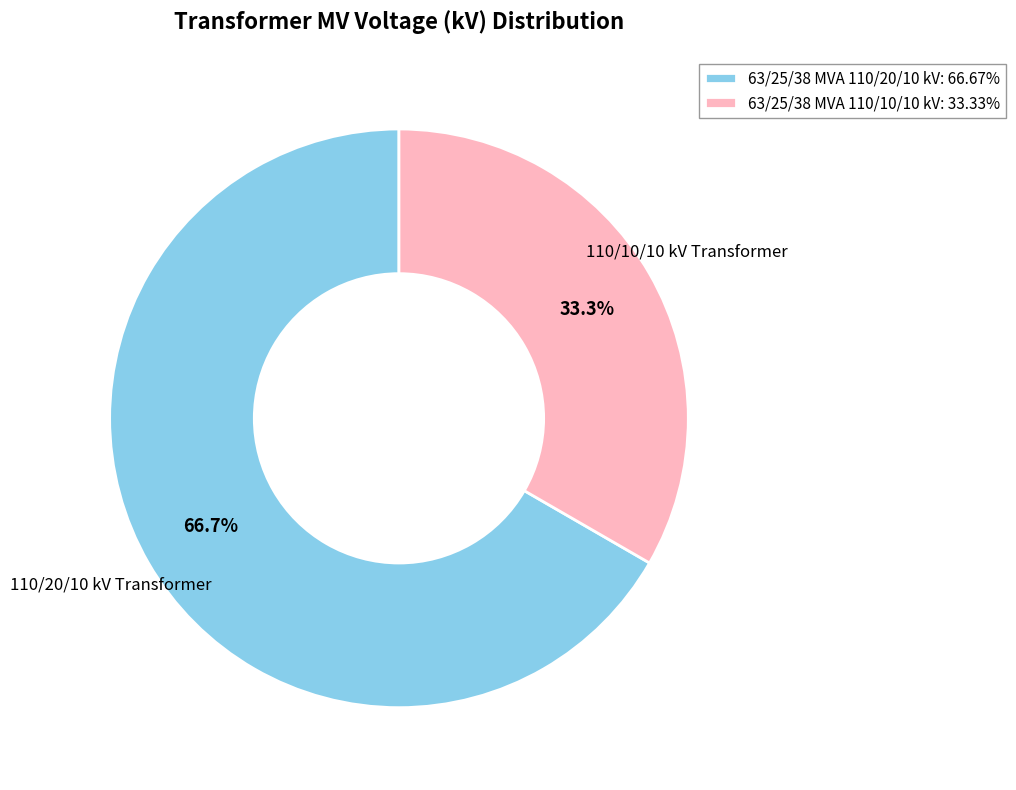

Rank the categories by value from highest to lowest.

63/25/38 MVA 110/20/10 kV, 63/25/38 MVA 110/10/10 kV